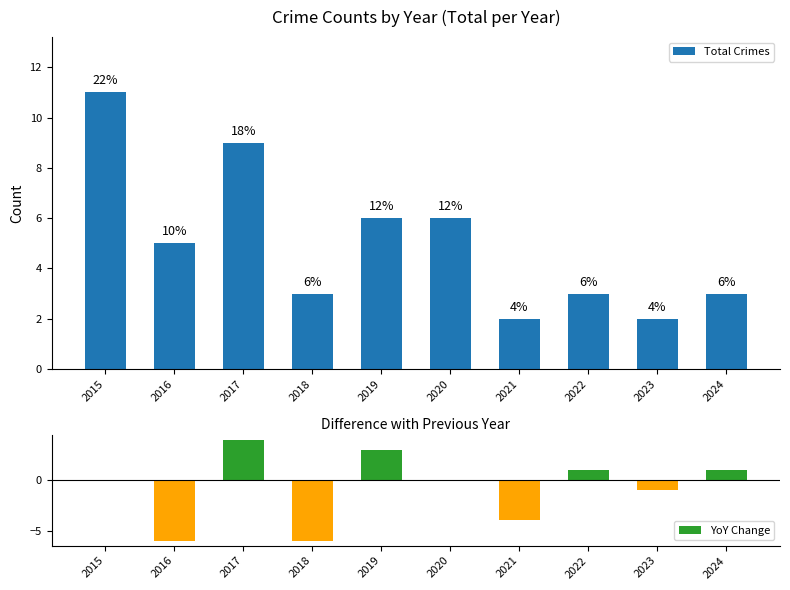

At how many categories does at least one series exceed 3?

5